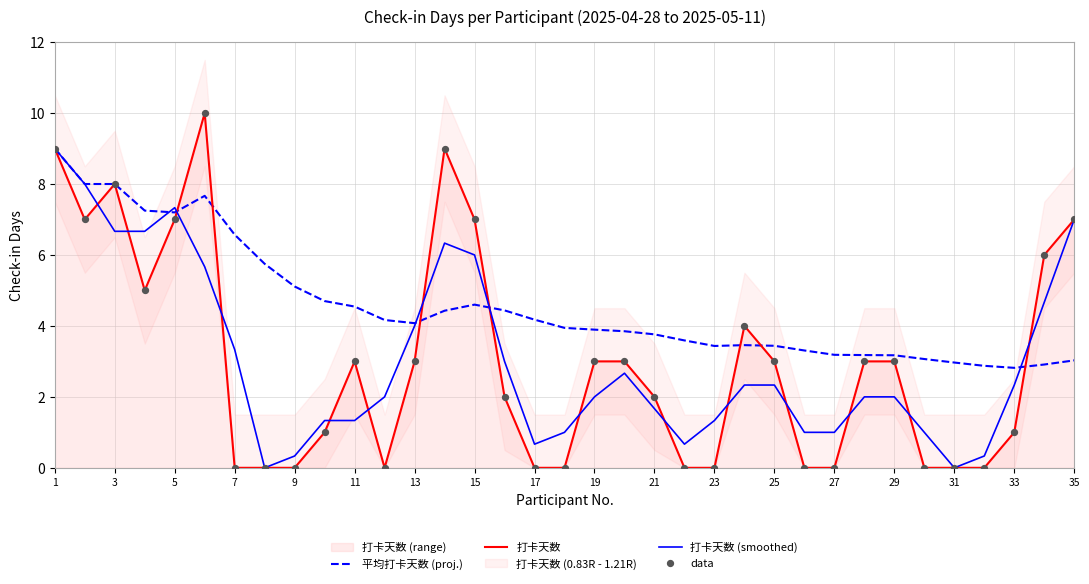

Which series reaches the maximum Y coordinate?

打卡天数